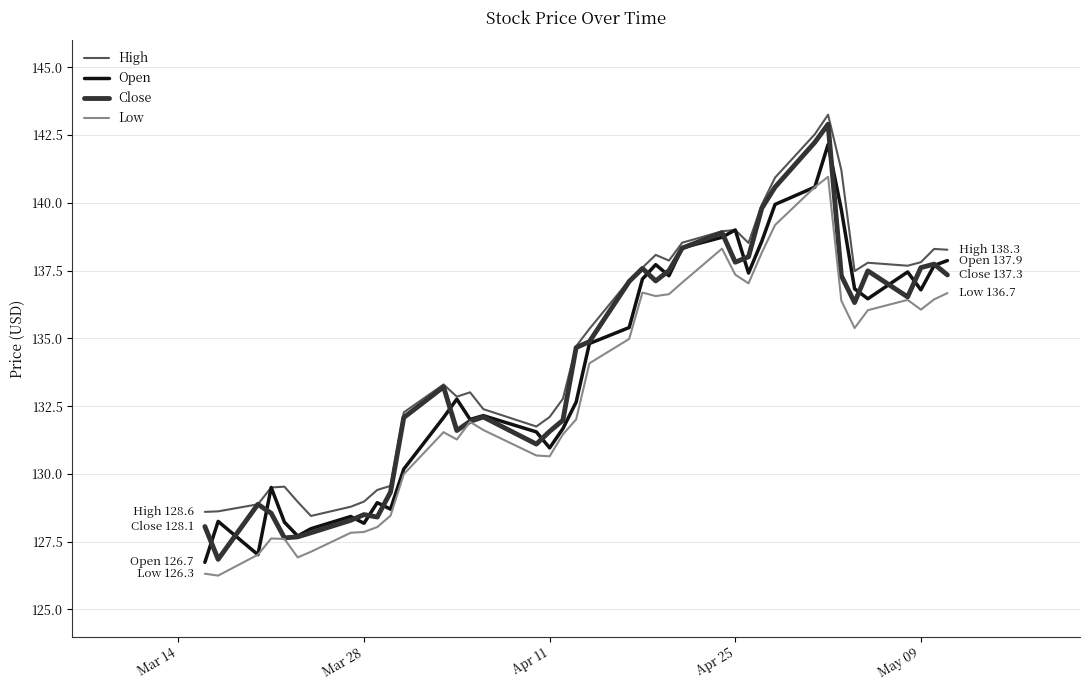

True or false: Low and High intersect in this chart.

False